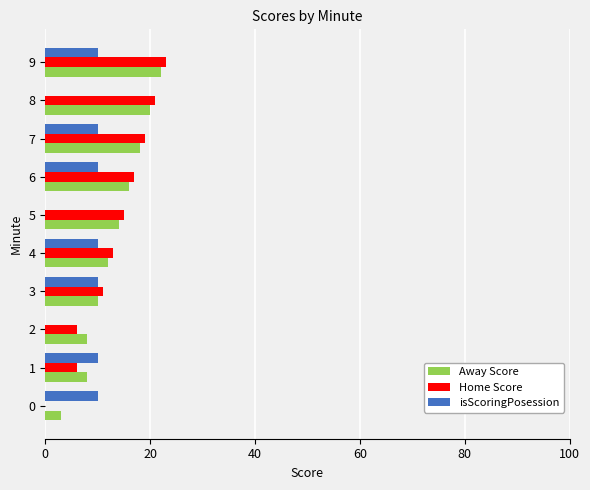

The Home Score series shows 5 at 6. True or false?

False